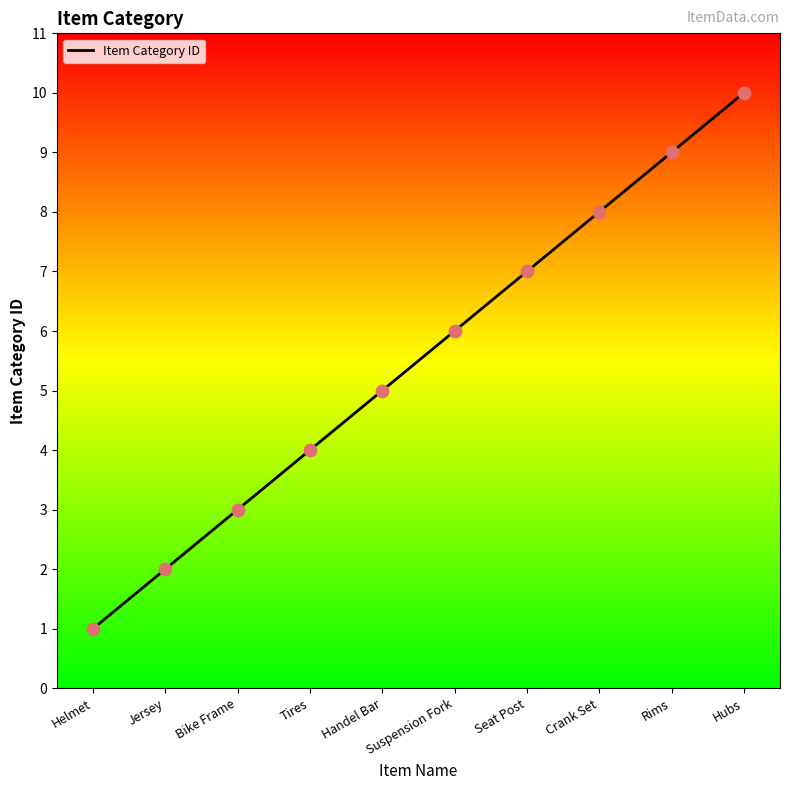

Approximately how many times larger is the value at Seat Post compared to Suspension Fork?

1.2